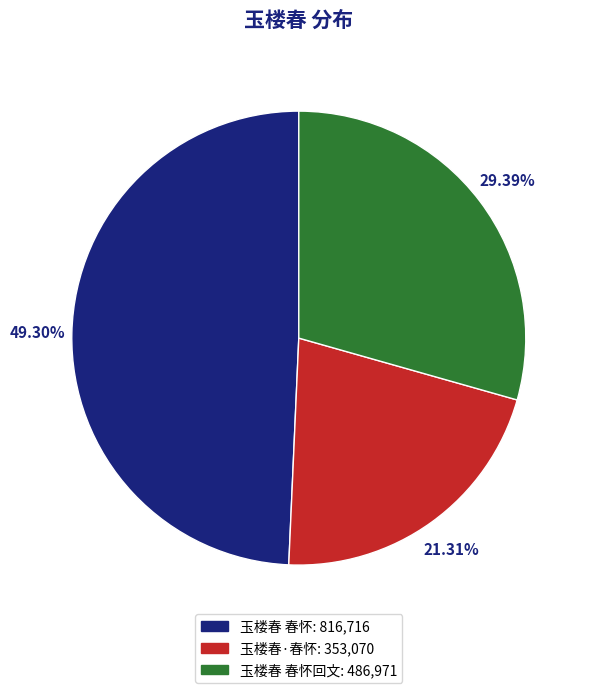

Does any single category account for the majority?

No